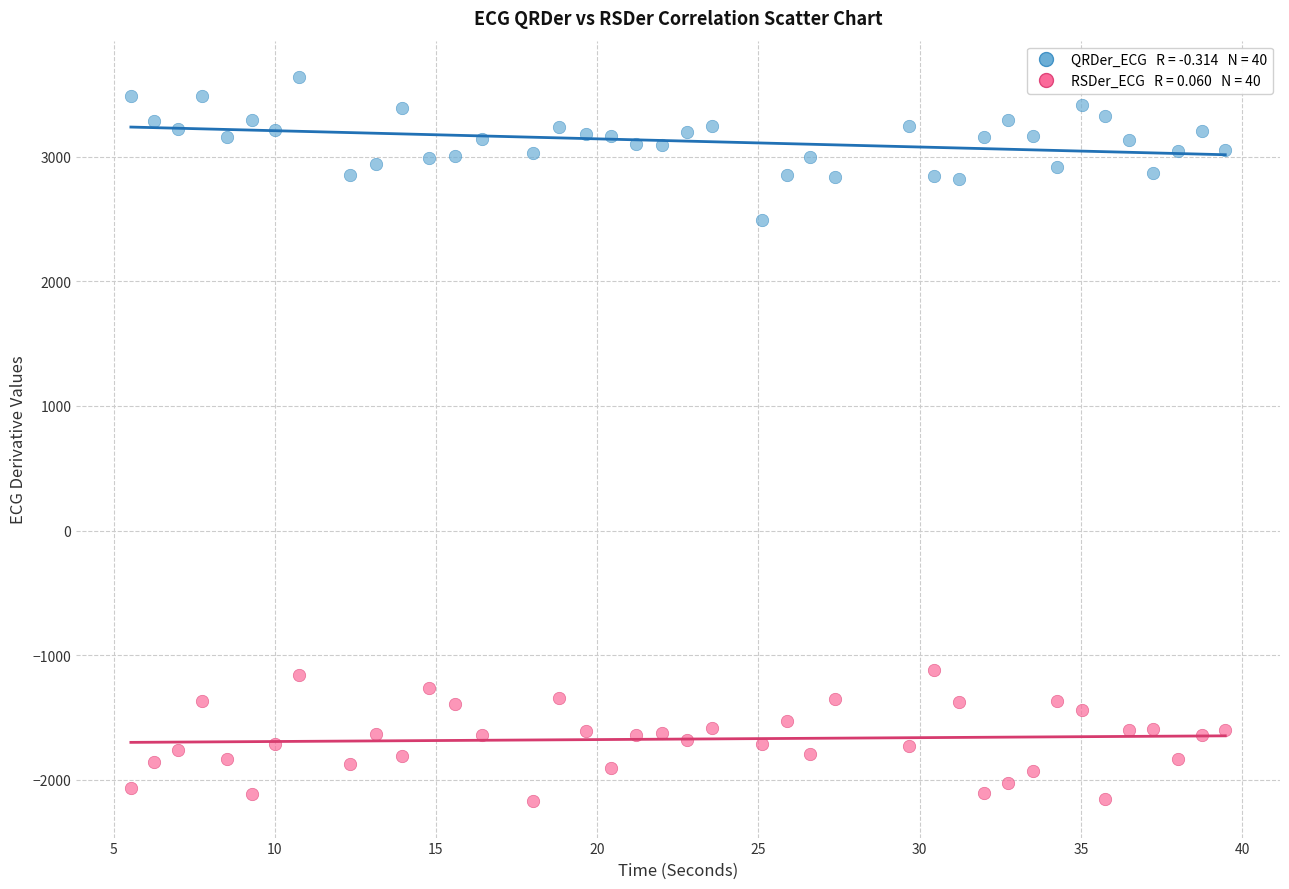

Across all data points, what is the range of X values (max minus min)?

33.9